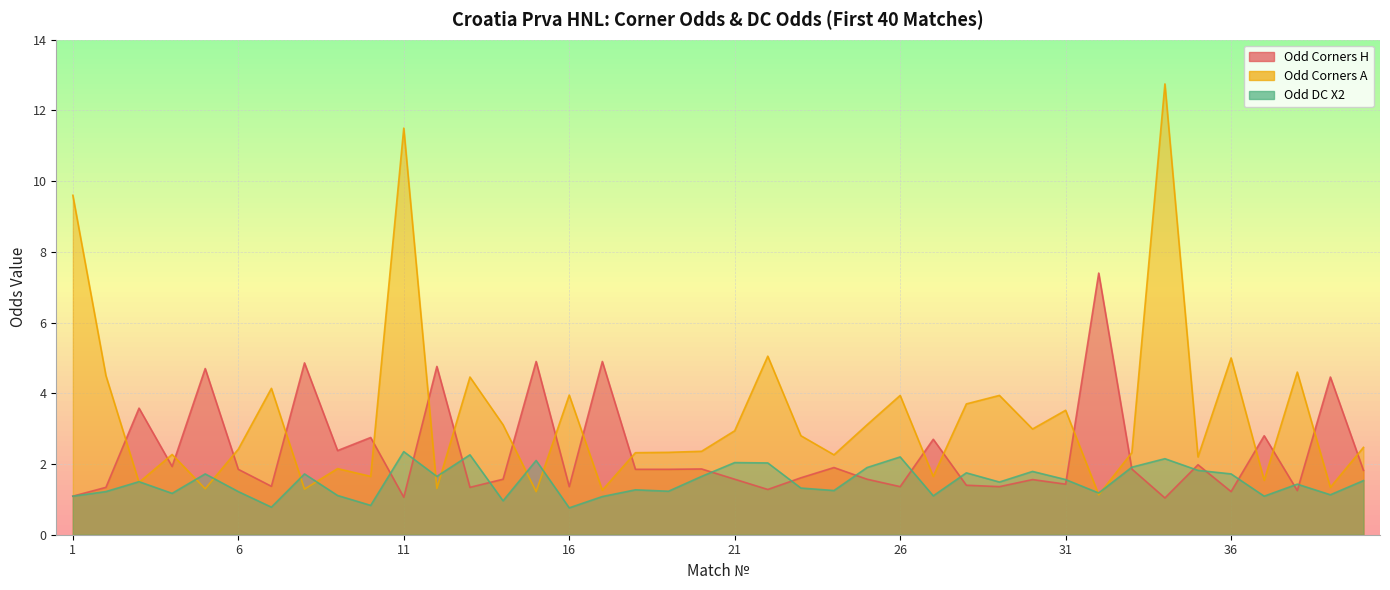

Where do Odd_Corners_A and Odd_DC_X2 first cross each other?

2 and 3